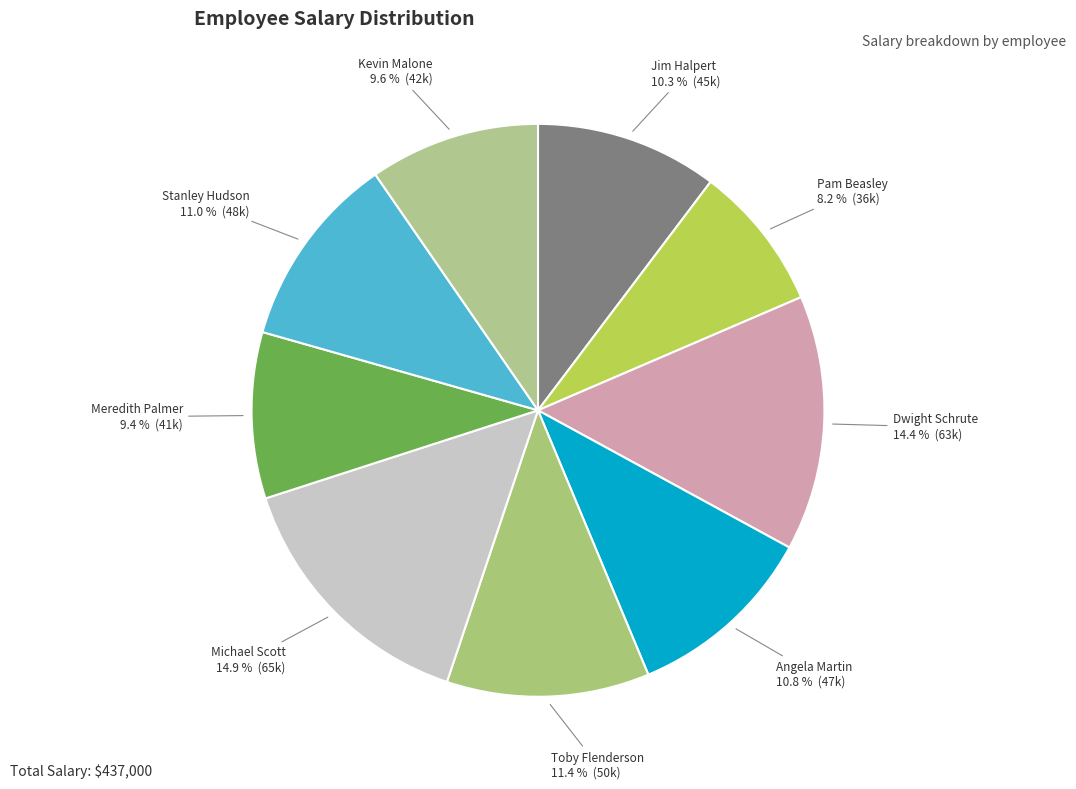

Is there a majority slice in this chart?

No